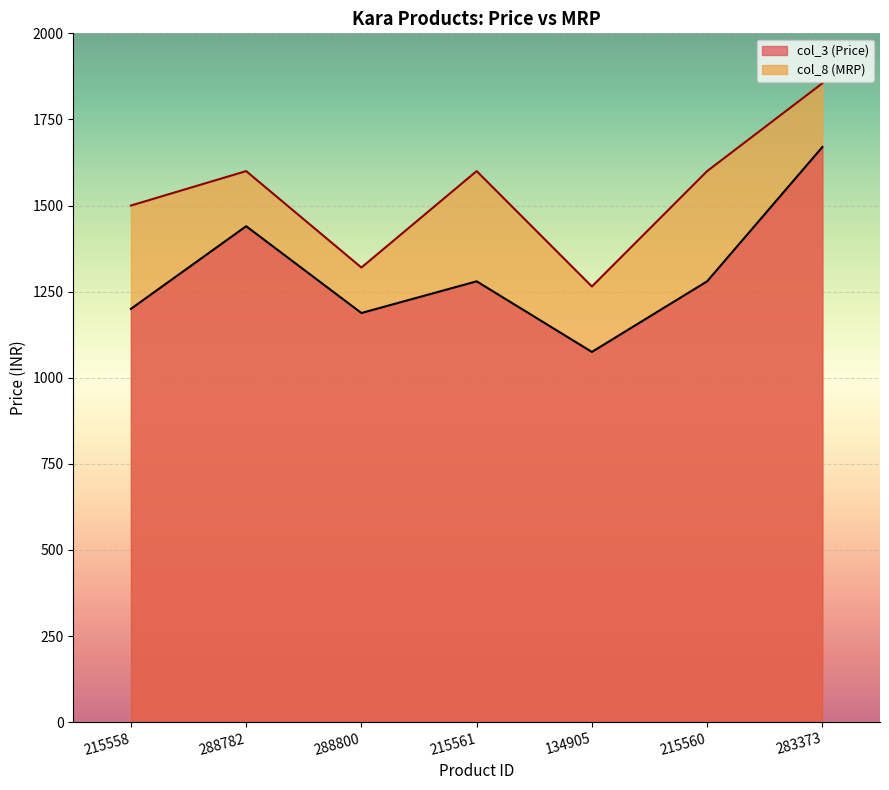

What is the difference between the col_8 (MRP) values at 215561 and 134905?

335